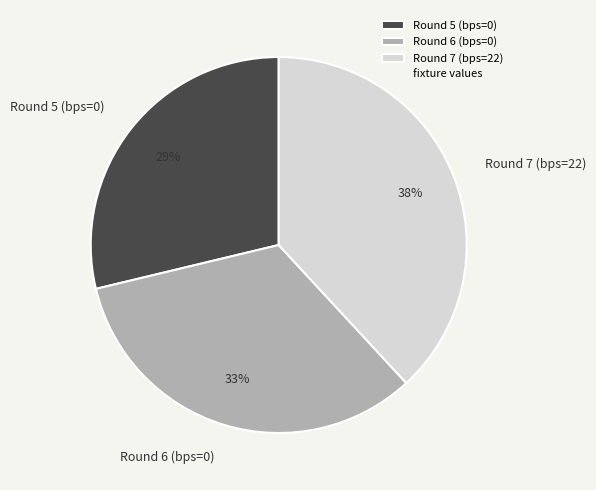

Do Round 5 (bps=0) and Round 6 (bps=0) together represent more than half of the pie?

Yes